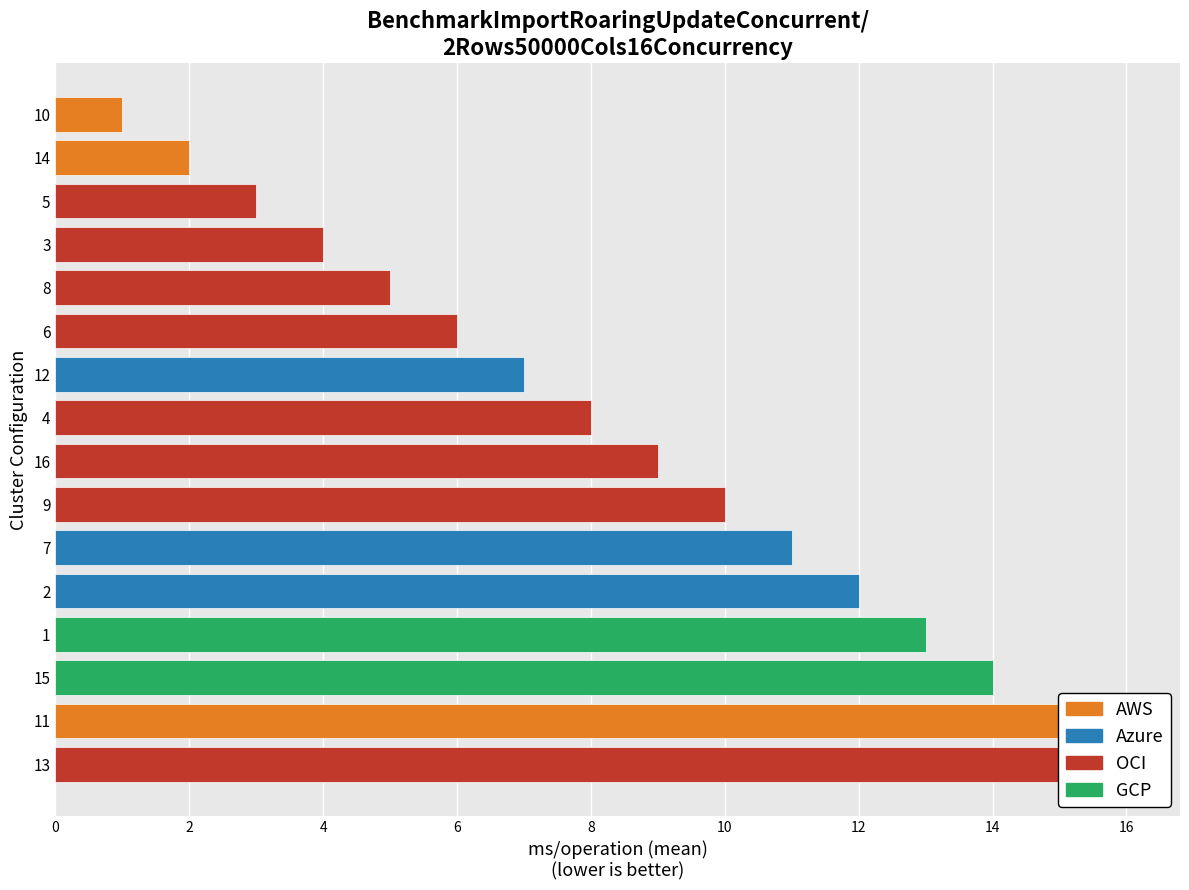

The chart shows a value of 6 at 3. True or false?

False